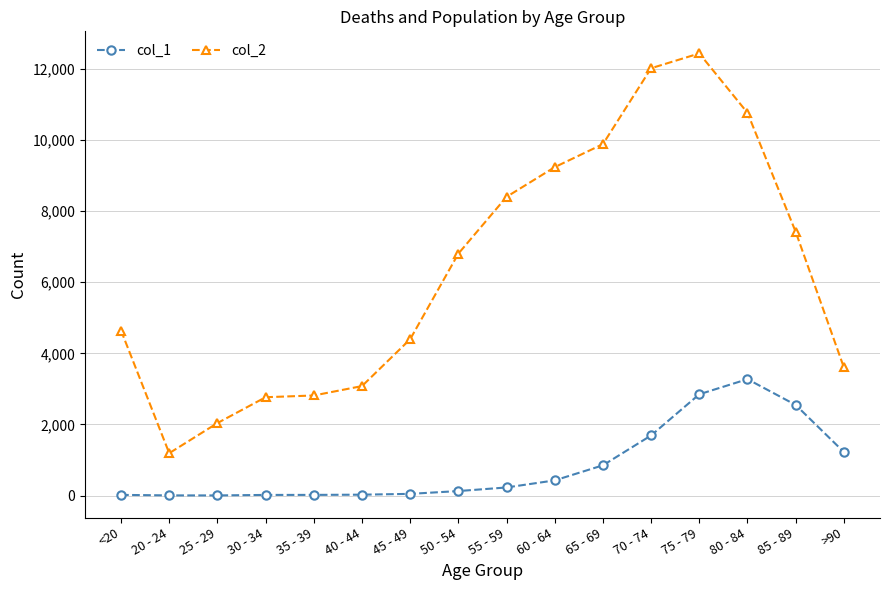

The value of col_2 at >90 is 3604. True or false?

True